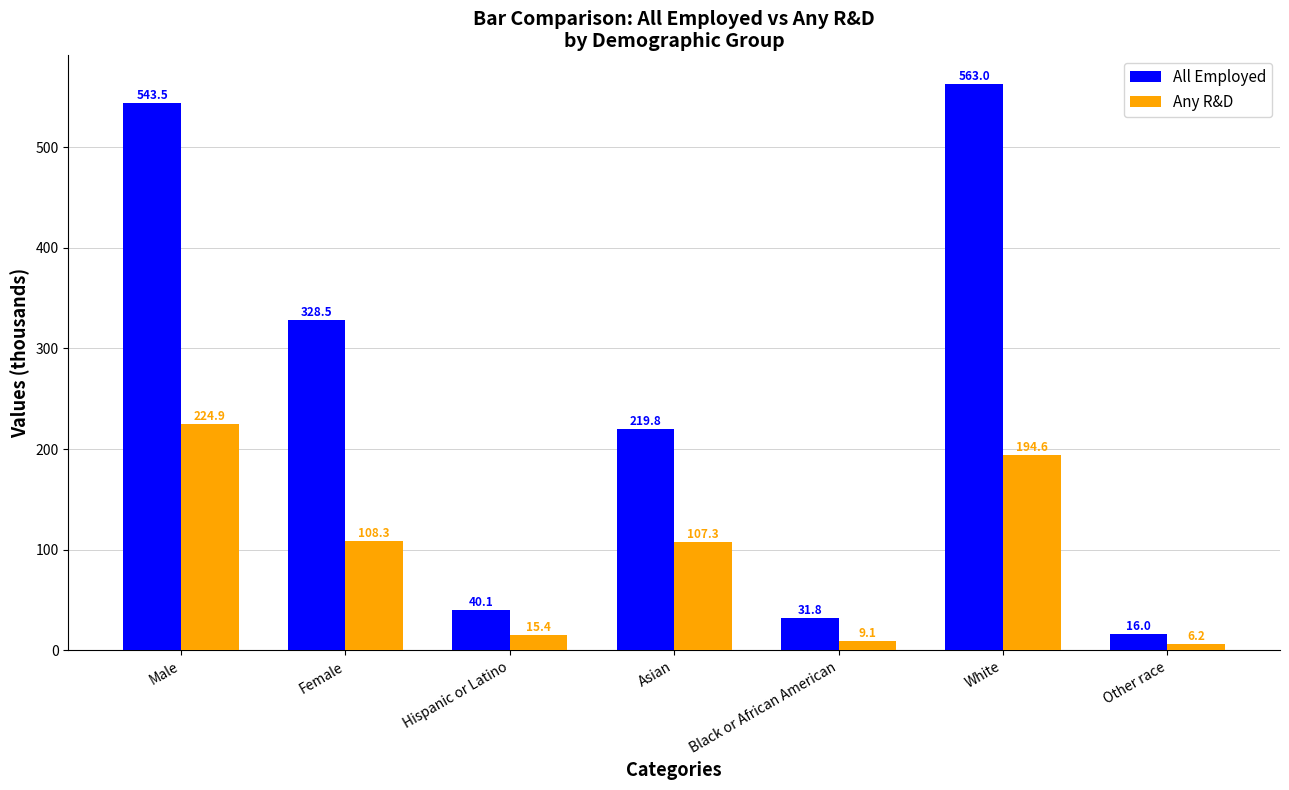

What is the spread (max minus min) of values at Female?

220.2